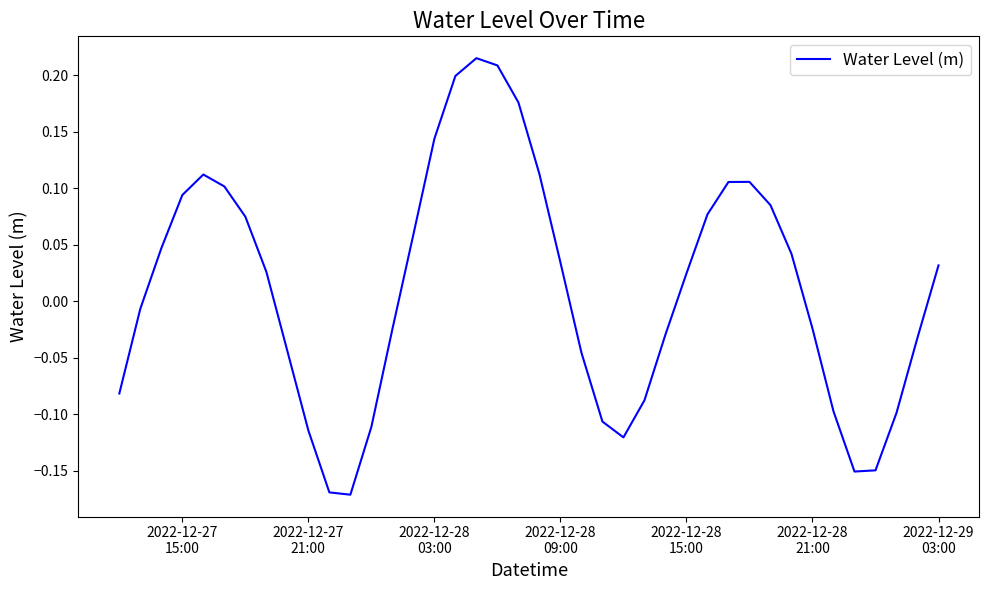

Is this an area chart (filled region under the line)?

No